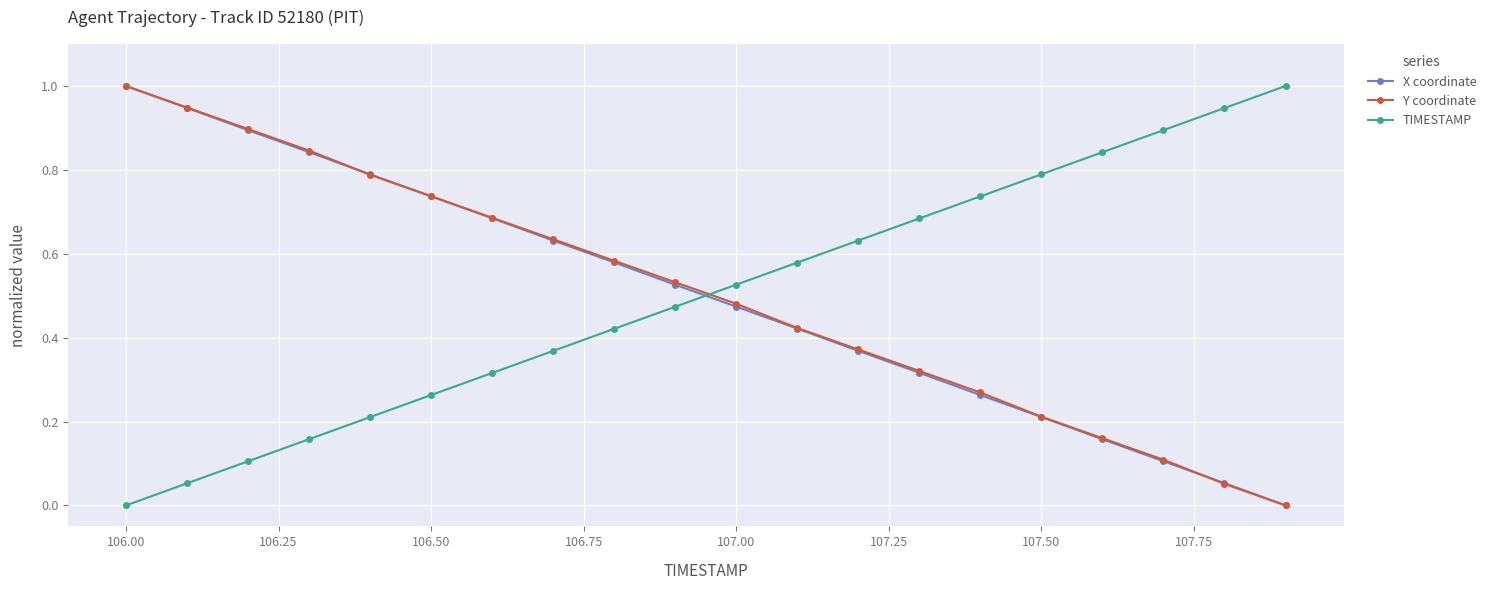

True or false: X coordinate has more than 0 interior local peaks.

False